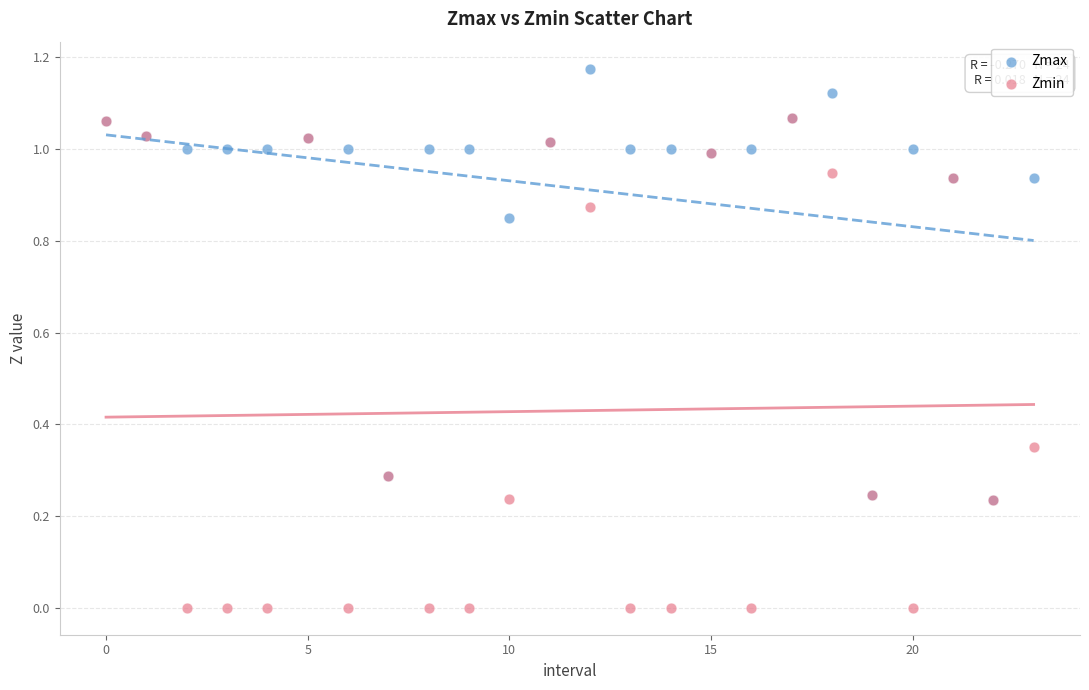

Which series reaches the maximum Y coordinate?

Zmax